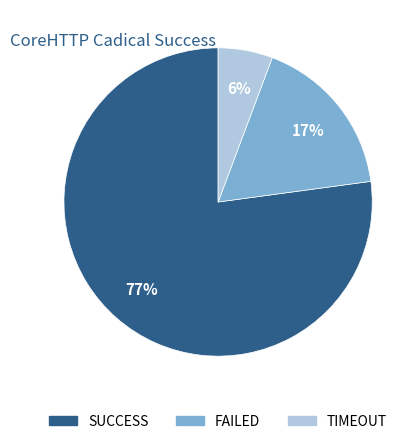

Which slice is the smallest?

TIMEOUT